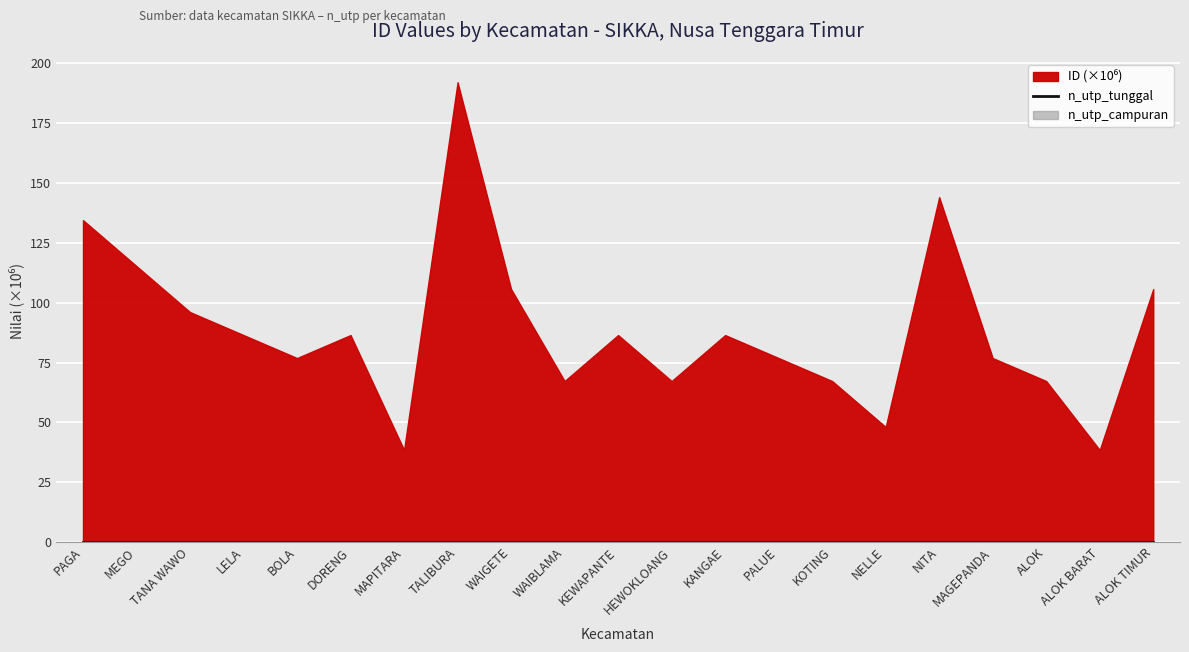

At which label is n_utp_tunggal closest to 0?

PAGA